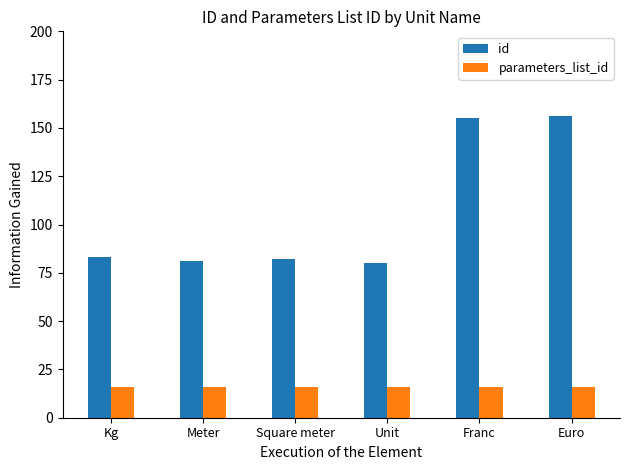

Is it true that parameters_list_id equals 24 at Unit?

False